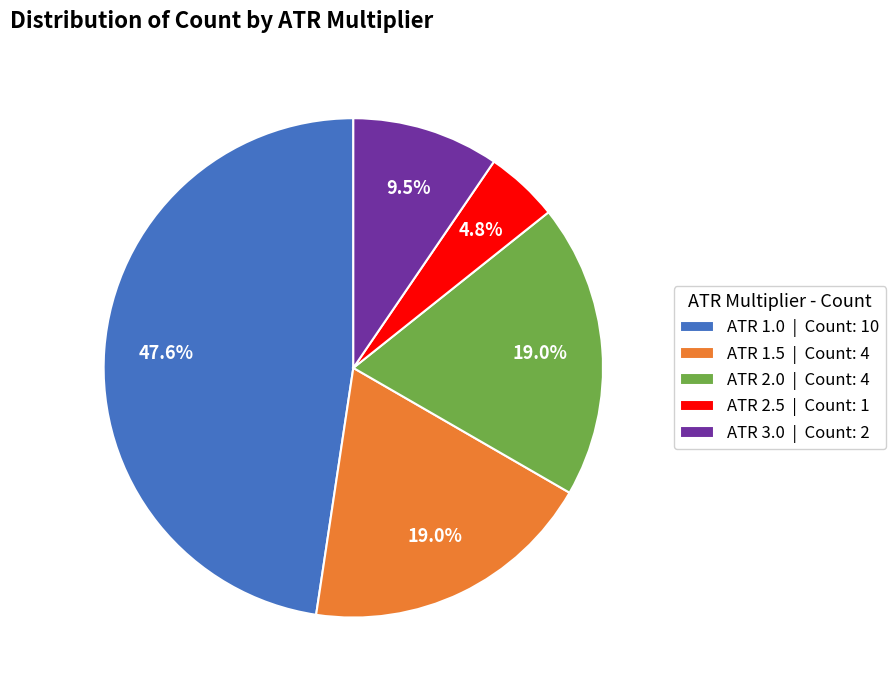

To the nearest percent, what is the combined percentage of ATR 3.0 and ATR 2.5?

14%